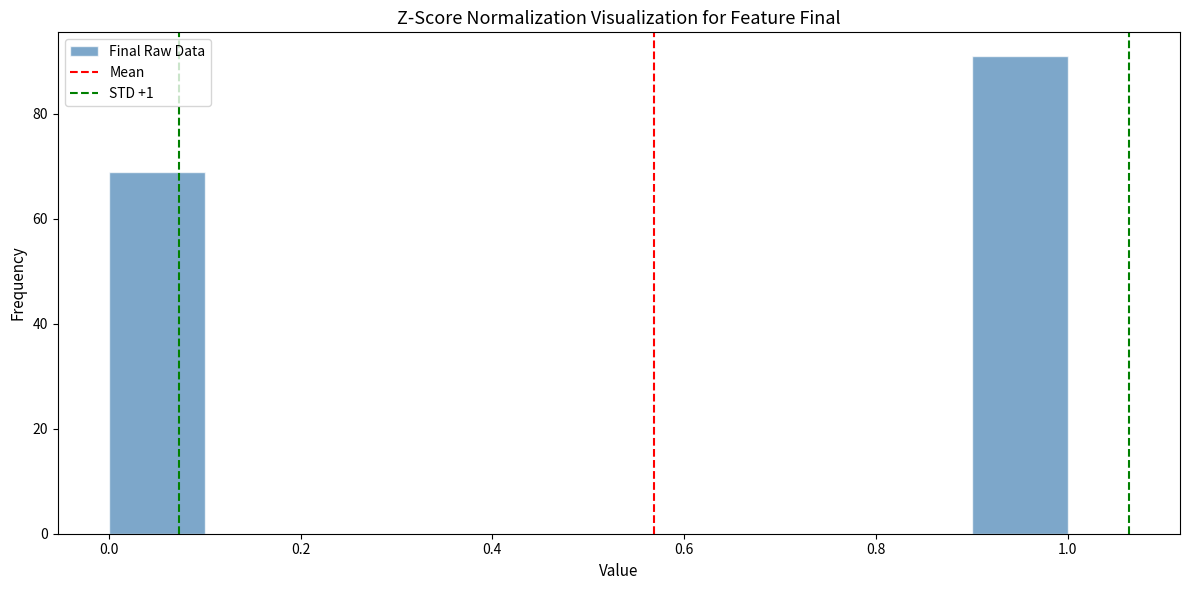

What is the height of the bar covering 0.9 to 1.0 on the x-axis? The values are not printed on the chart, so give them approximately, as read against the axis.

92